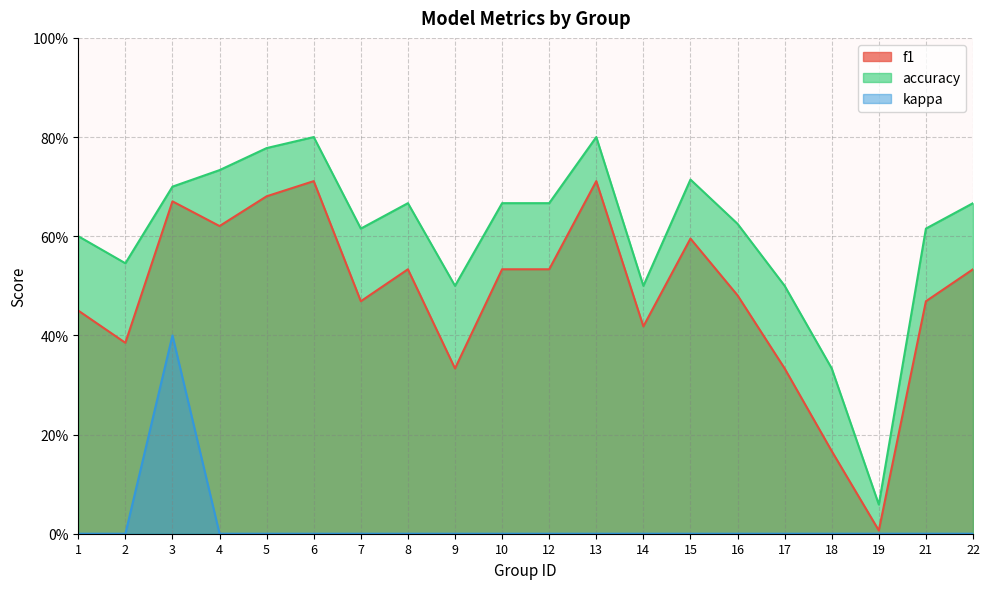

How many lines are shown in the chart?

3